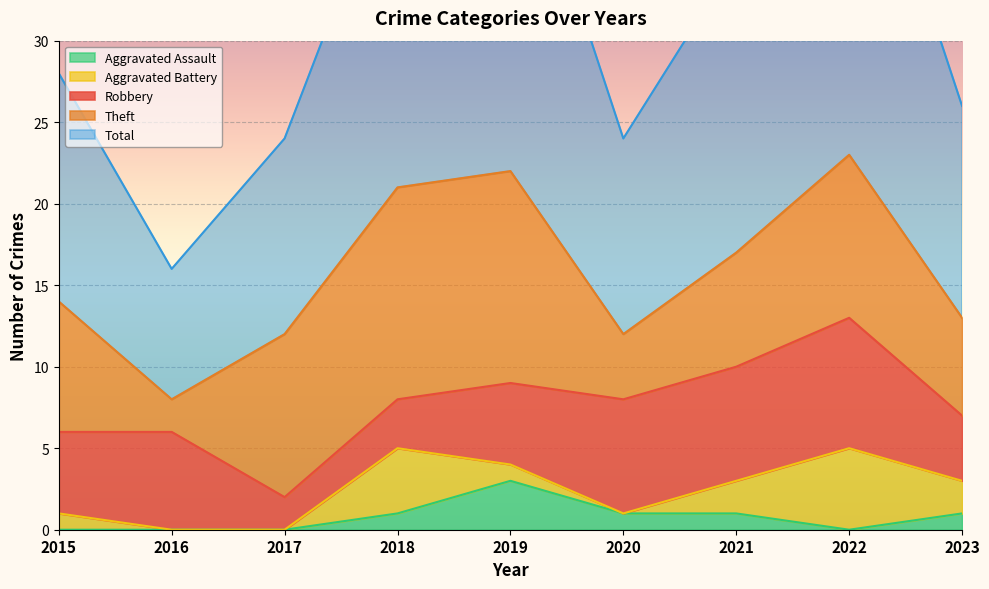

What is the lowest value of the Robbery series?

2